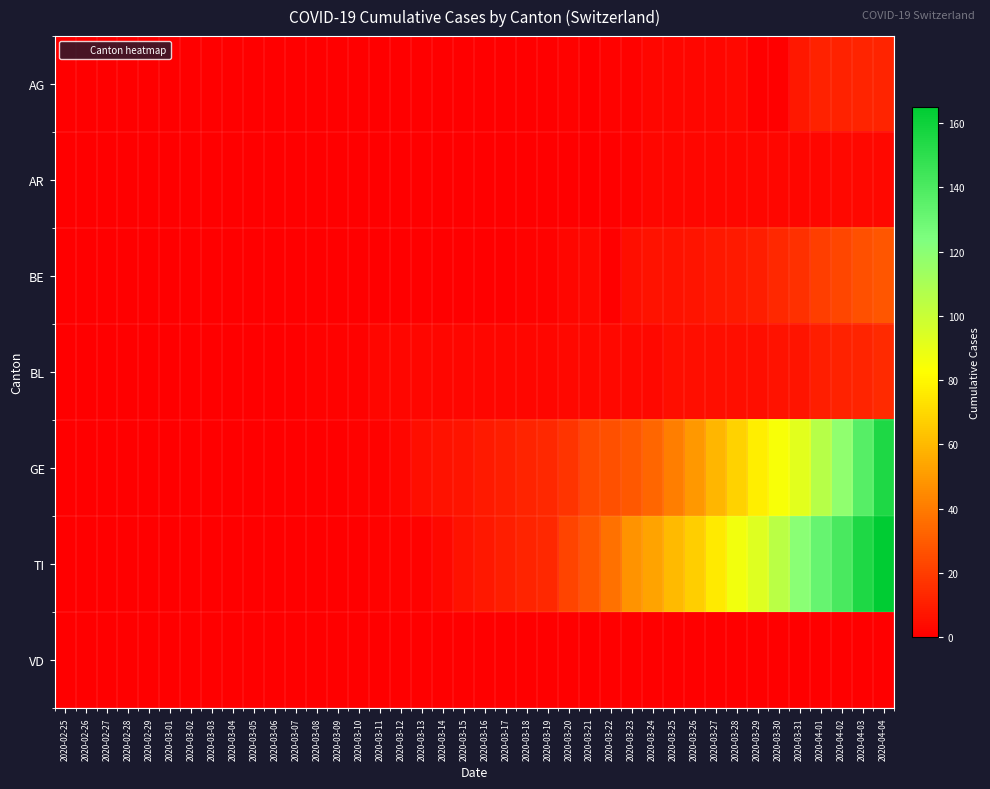

How many distinct data groups are displayed?

7